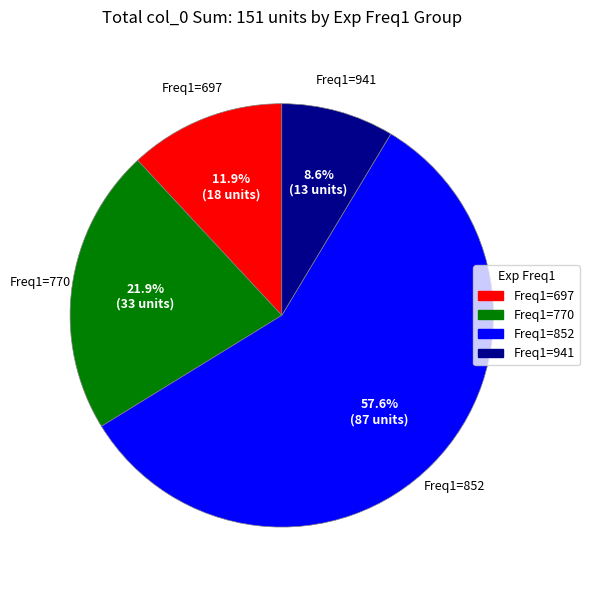

How many slices are in this pie chart?

4